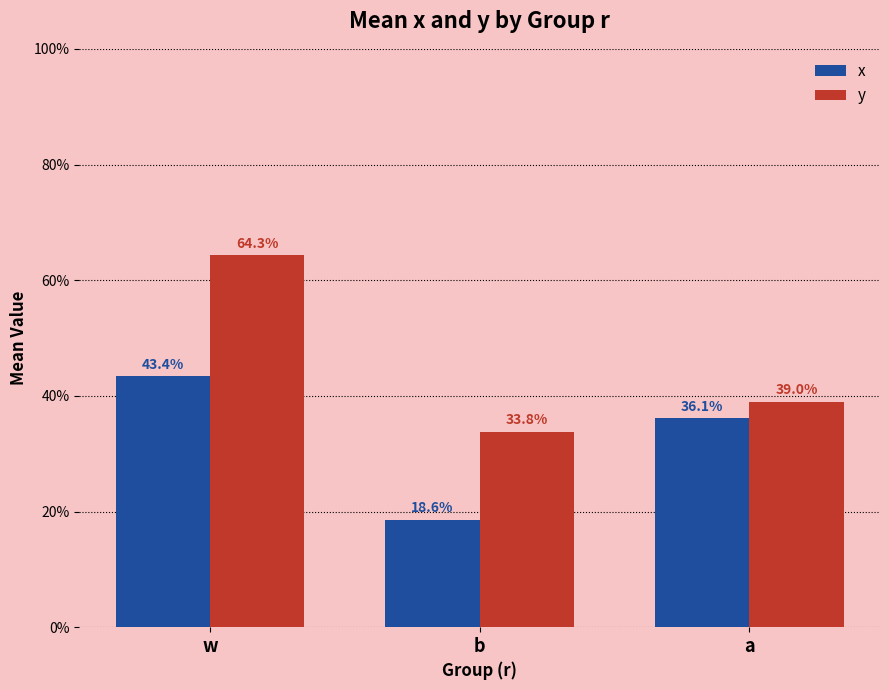

Read the y value at w.

0.6